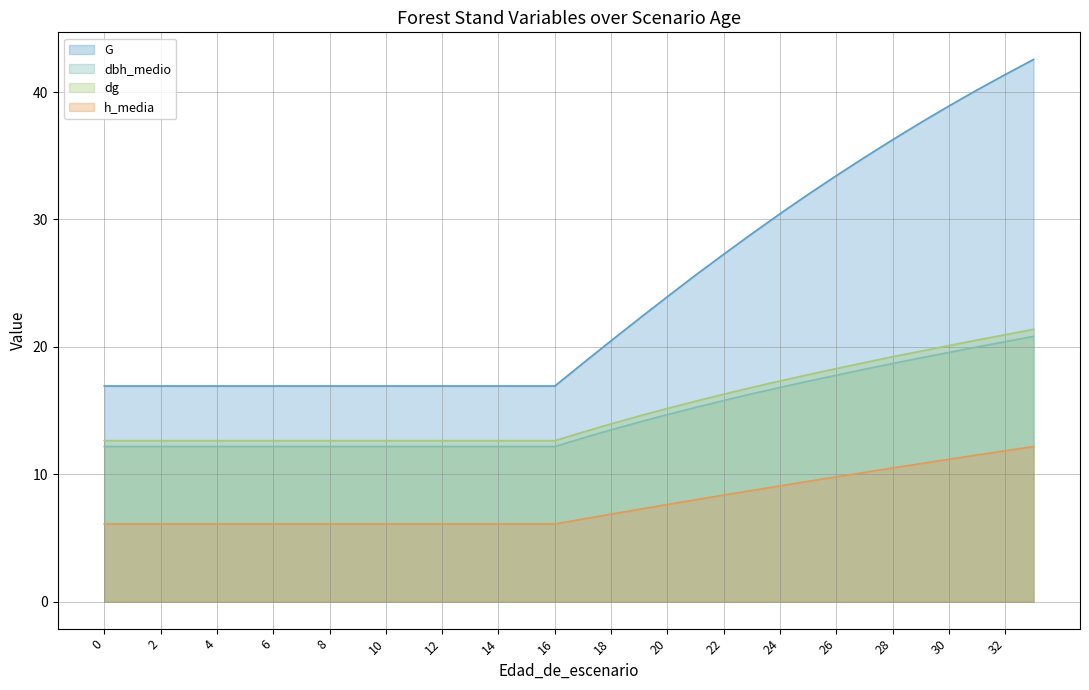

Rank the categories by G value from highest to lowest.

33, 32, 31, 30, 29, 28, 27, 26, 25, 24, 23, 22, 21, 20, 19, 18, 17, 0, 1, 2, 3, 4, 5, 6, 7, 8, 9, 10, 11, 12, 13, 14, 15, 16